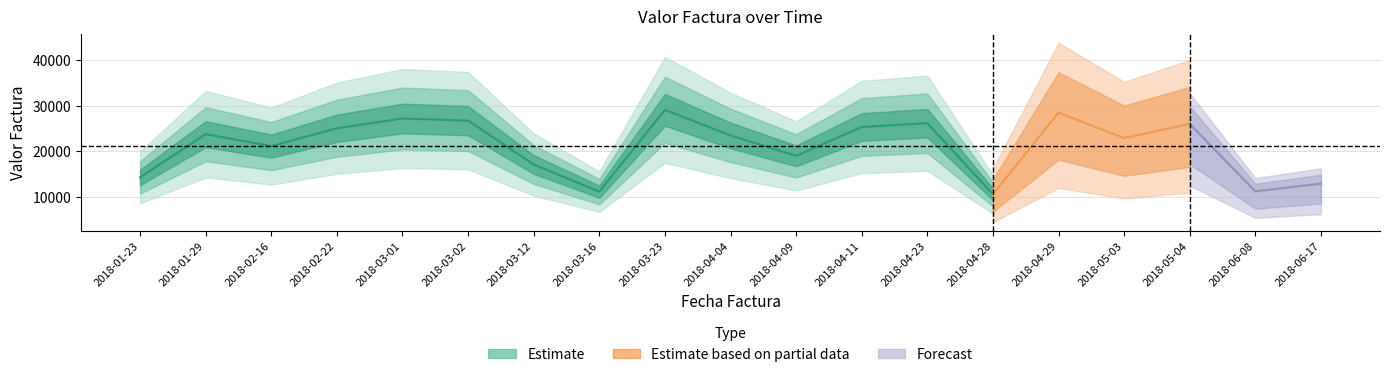

What is the label of the 8th point from the left?

2018-03-16